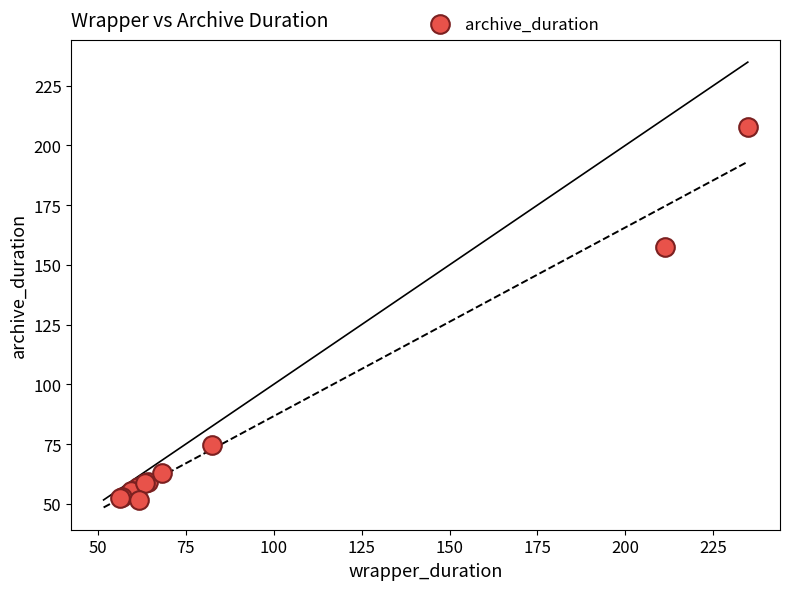

What Y value in the scatter plot is closest to 129?

157.6